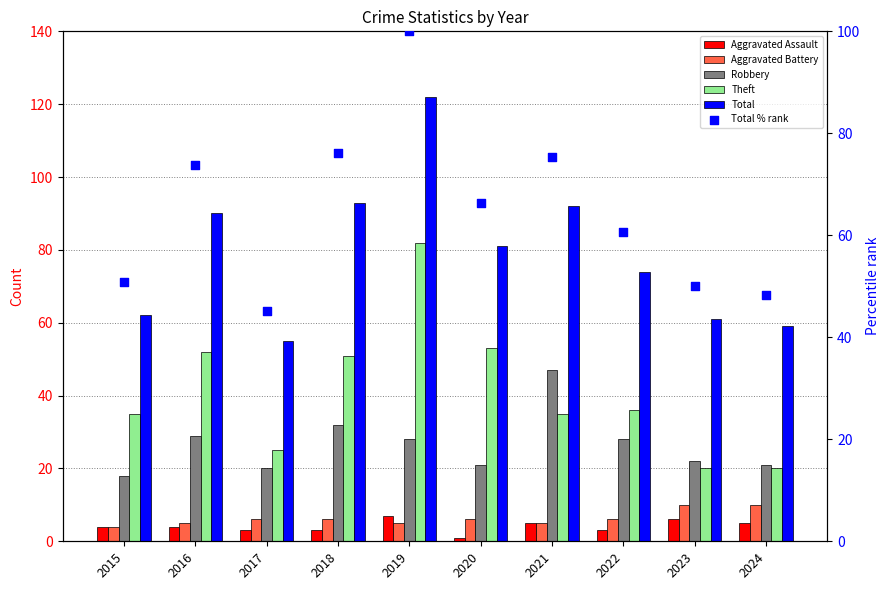

Which series has the widest spread of Y values?

Total